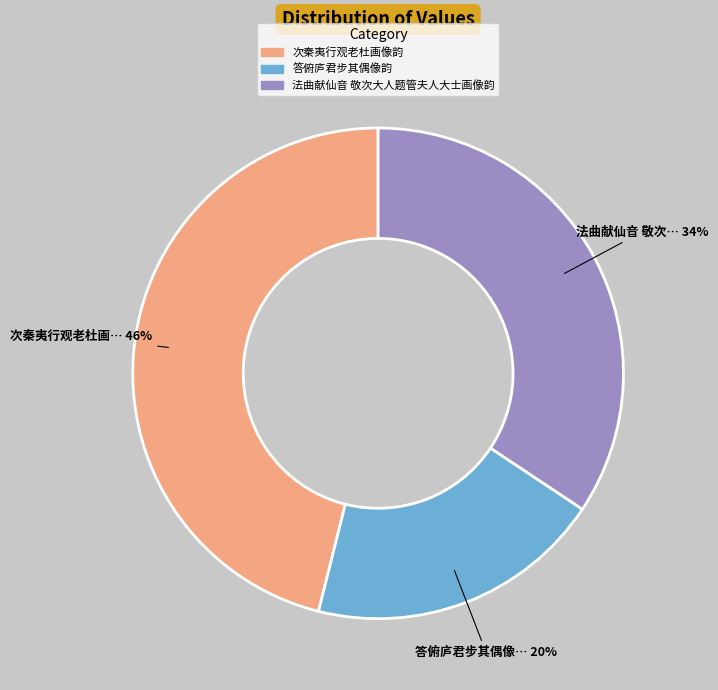

Does any single category account for the majority?

No